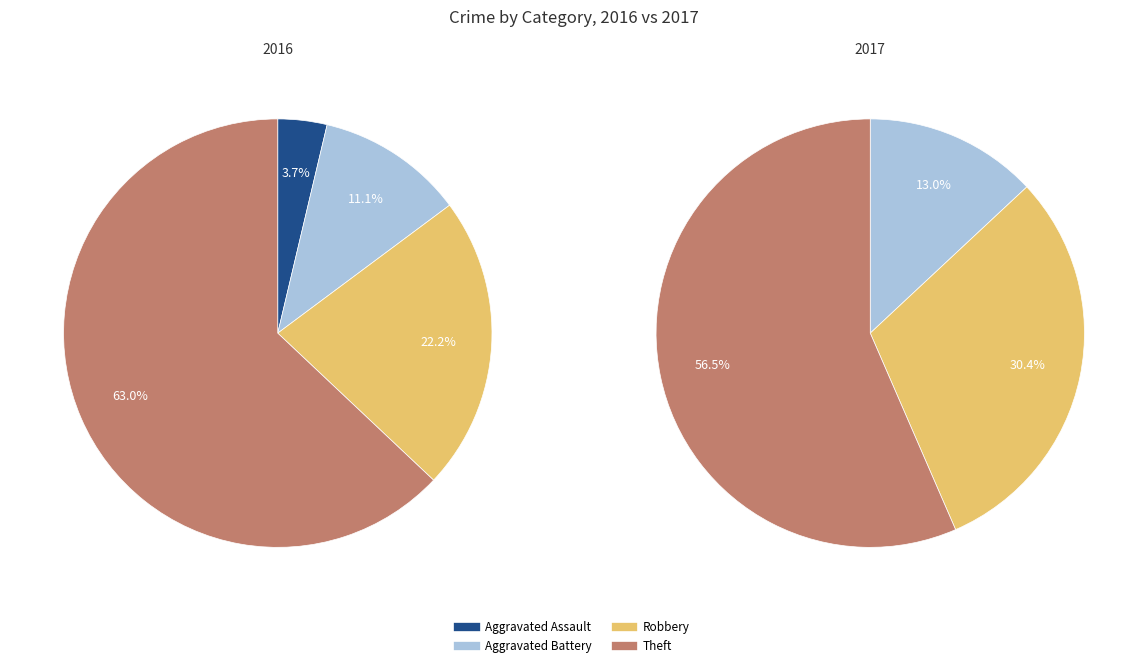

How much of the chart is everything except 2?

77.8%